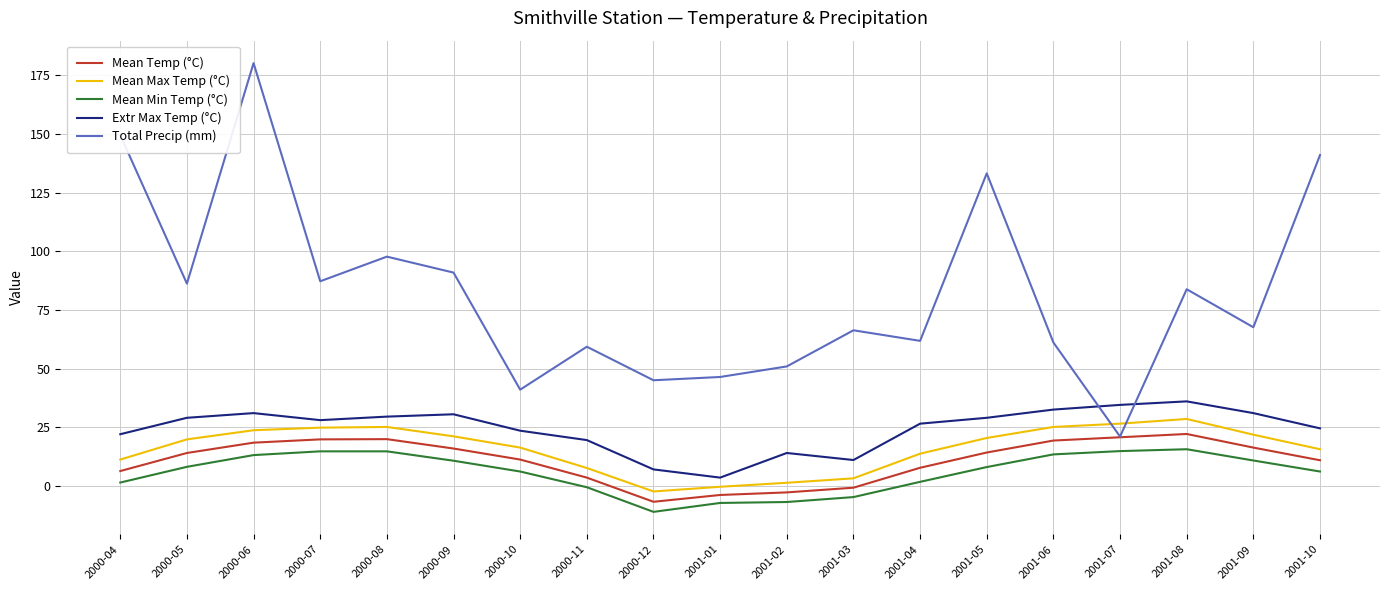

Which series changed the most between 2000-11 and 2001-06?

Mean Max Temp (°C)